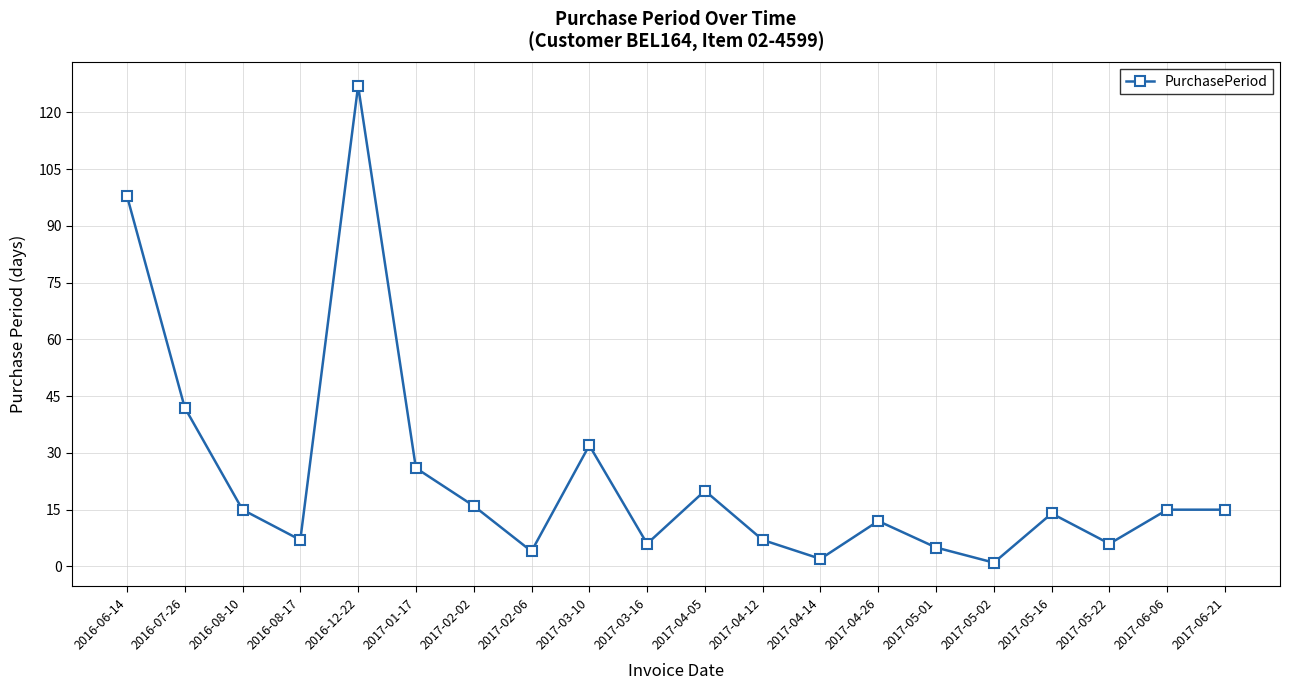

The chart shows a value of 6 at 2017-06-21. True or false?

False